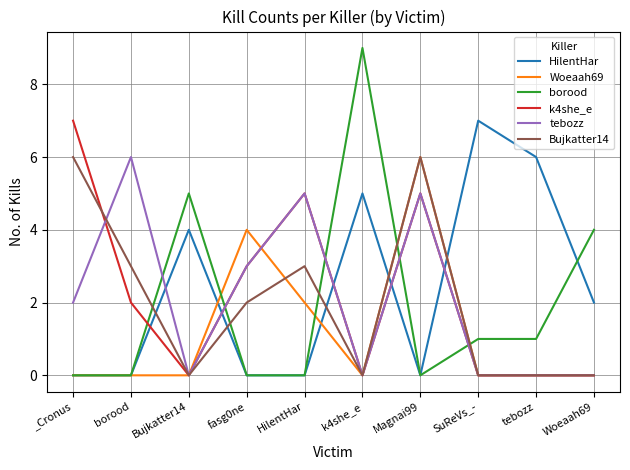

Count the number of data series in this chart.

6